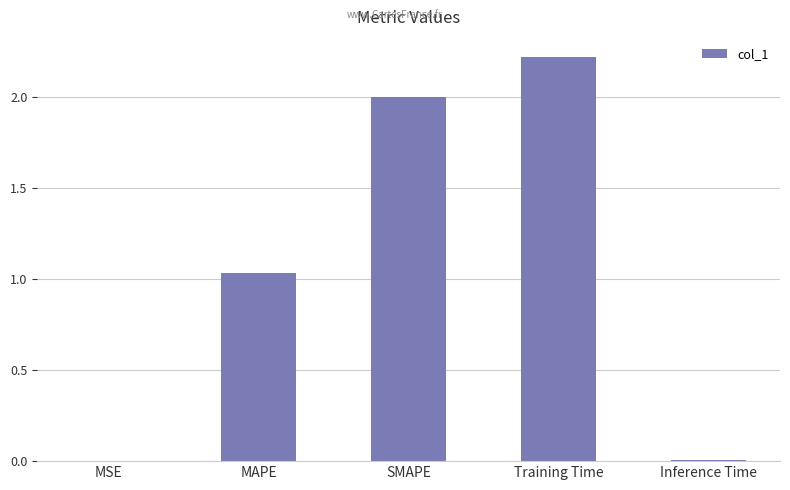

True or false: the data shows 0.0 at MSE.

True